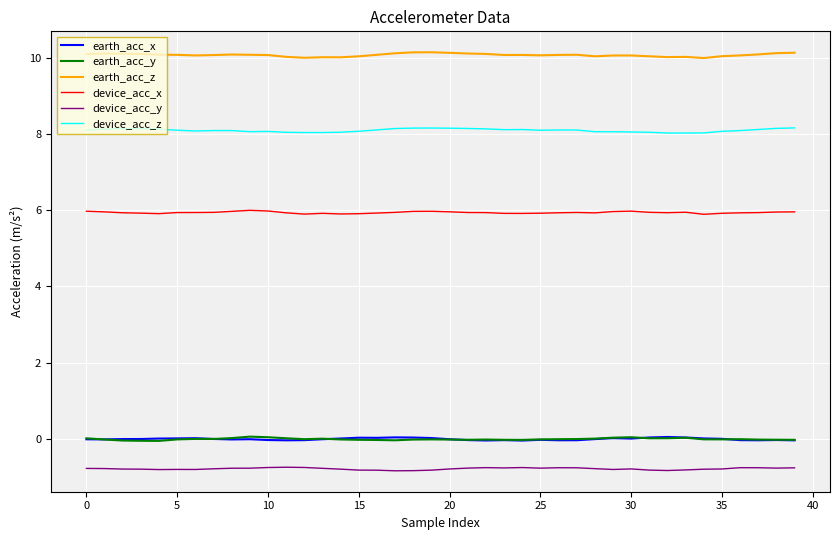

True or false: earth_acc_y and device_acc_y intersect in this chart.

False